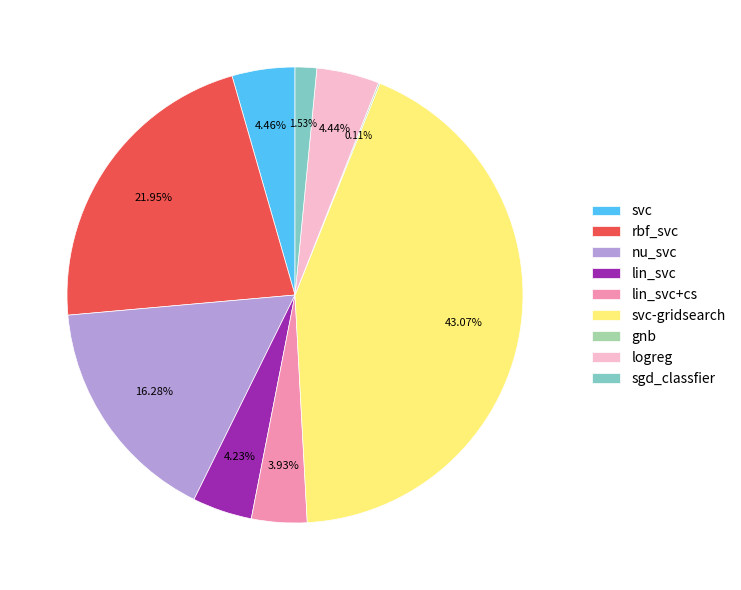

What is the largest slice in the pie chart?

svc-gridsearch